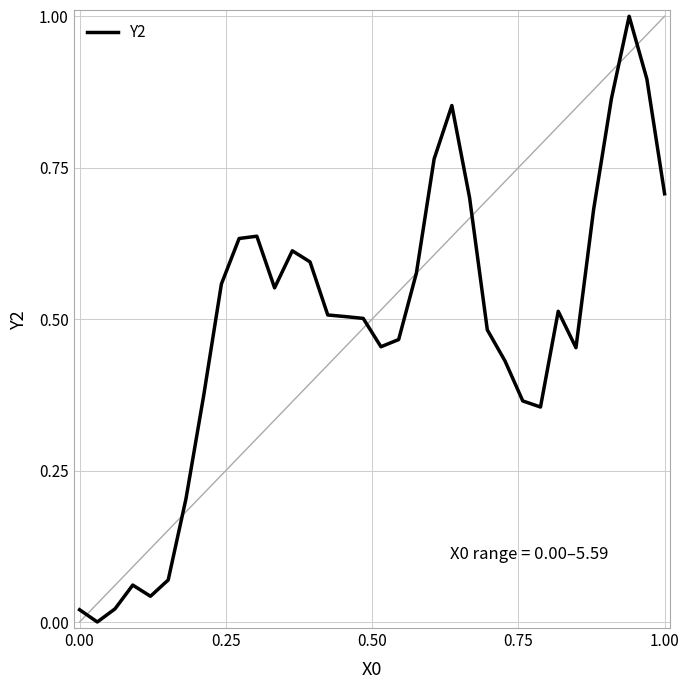

What is the difference between the maximum and minimum values?

1.0